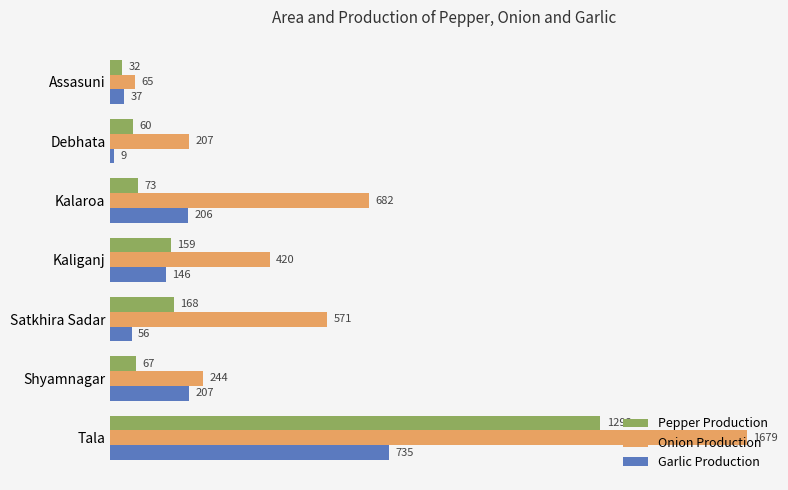

What is the maximum value for Pepper Production?

1292